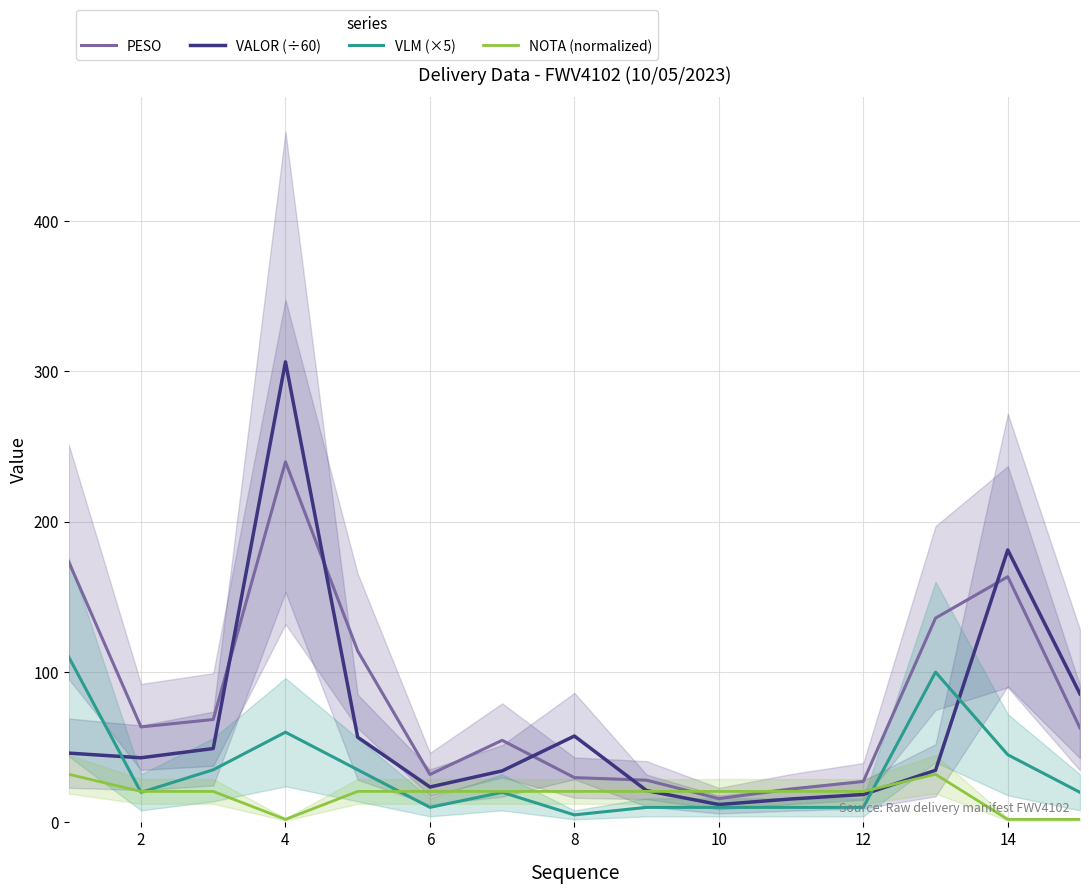

Where is the first local minimum for VALOR (÷60)?

2